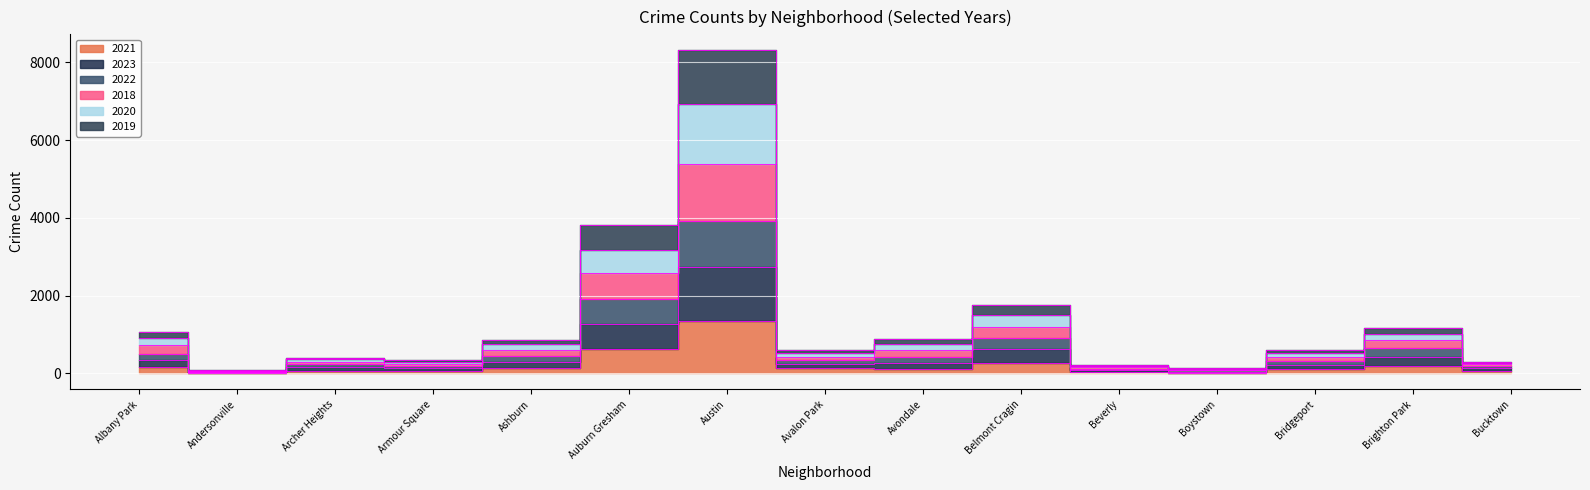

What is the label of the 2nd point from the right?

Brighton Park